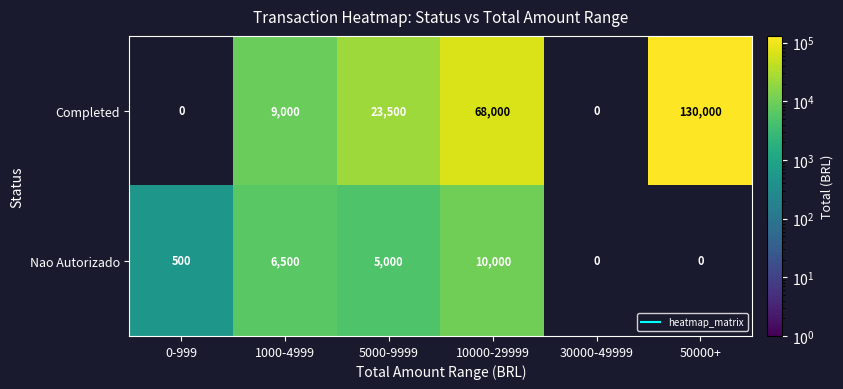

At how many categories does at least one series exceed 55182?

2